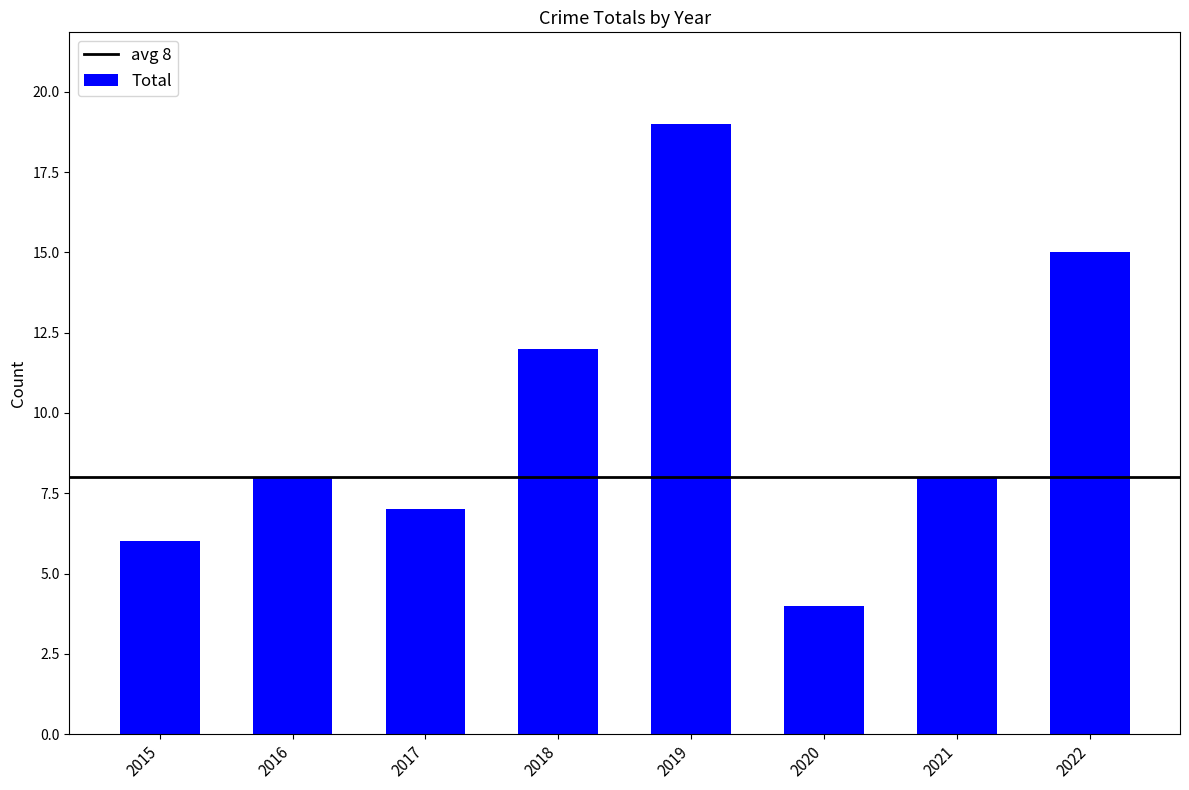

Reading right to left, list all the values displayed in this chart.

2022=15	2021=8	2020=4	2019=19	2018=12	2017=7	2016=8	2015=6